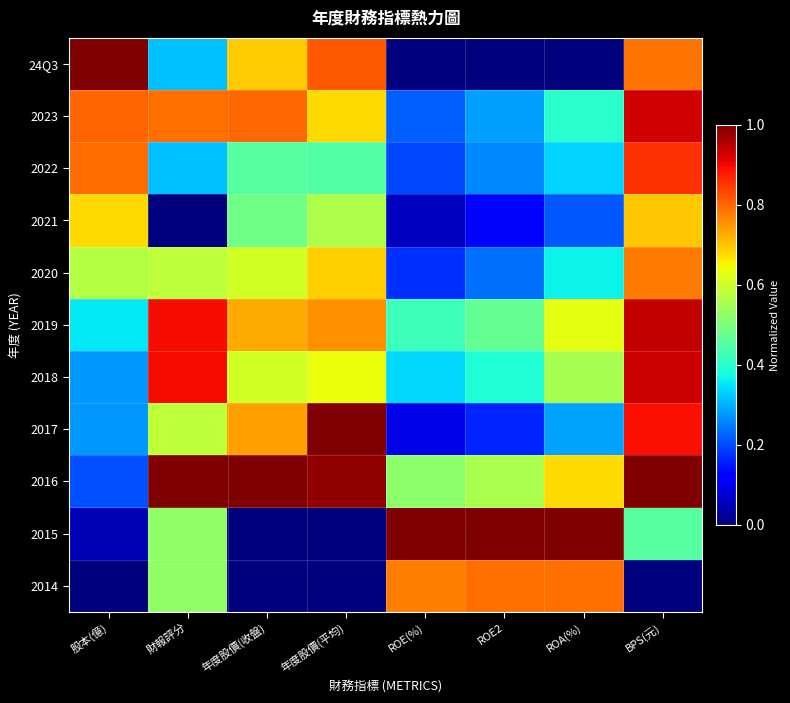

What is the spread (max minus min) of values at BPS(元)?

1.0